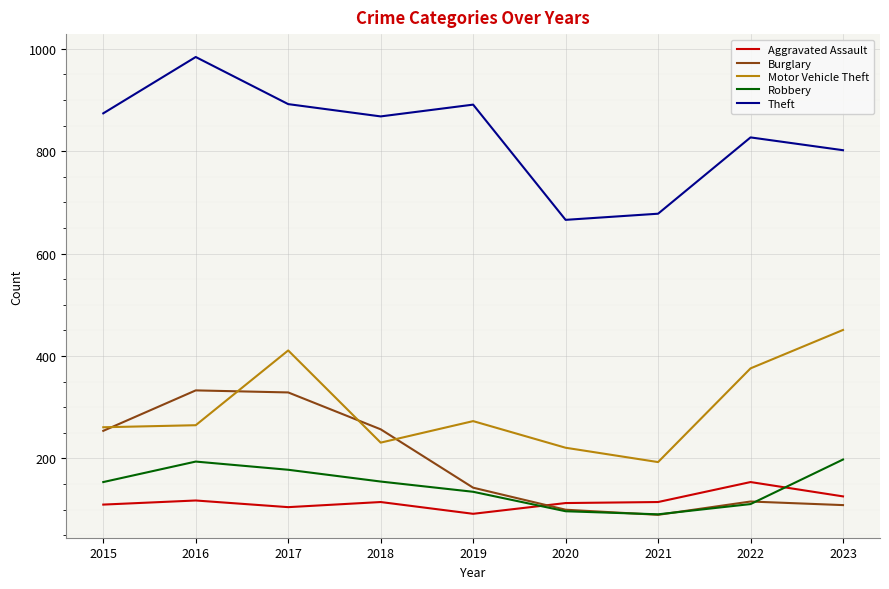

What value does the Theft series have at 2017?

892